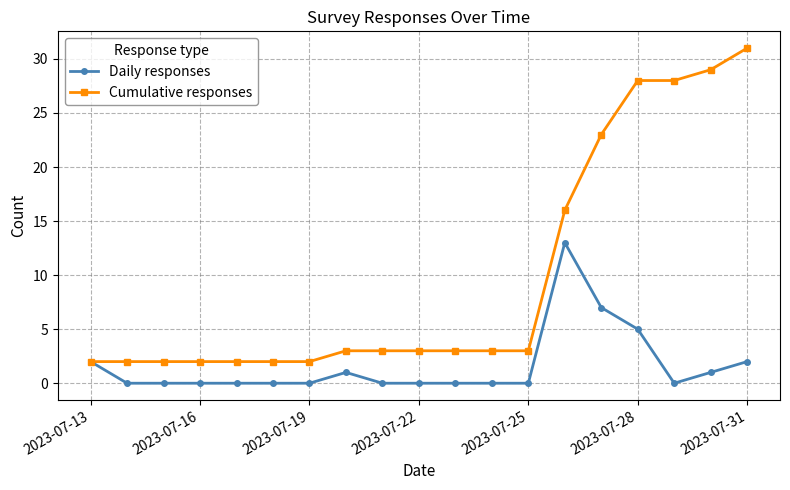

What is the value of the Cumulative responses point at the 17th from the left?

28